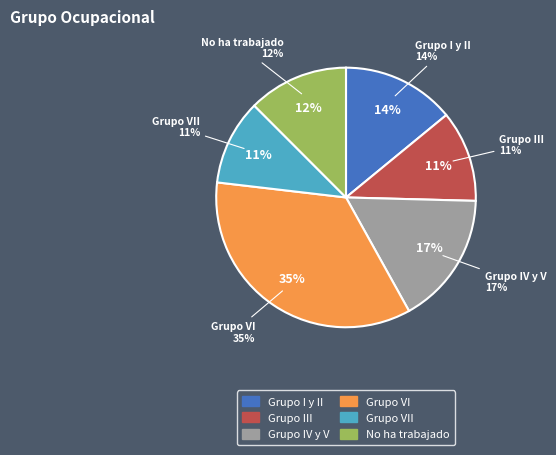

What is the ratio of the value at Grupo VI to the value at Grupo I y II?

2.5